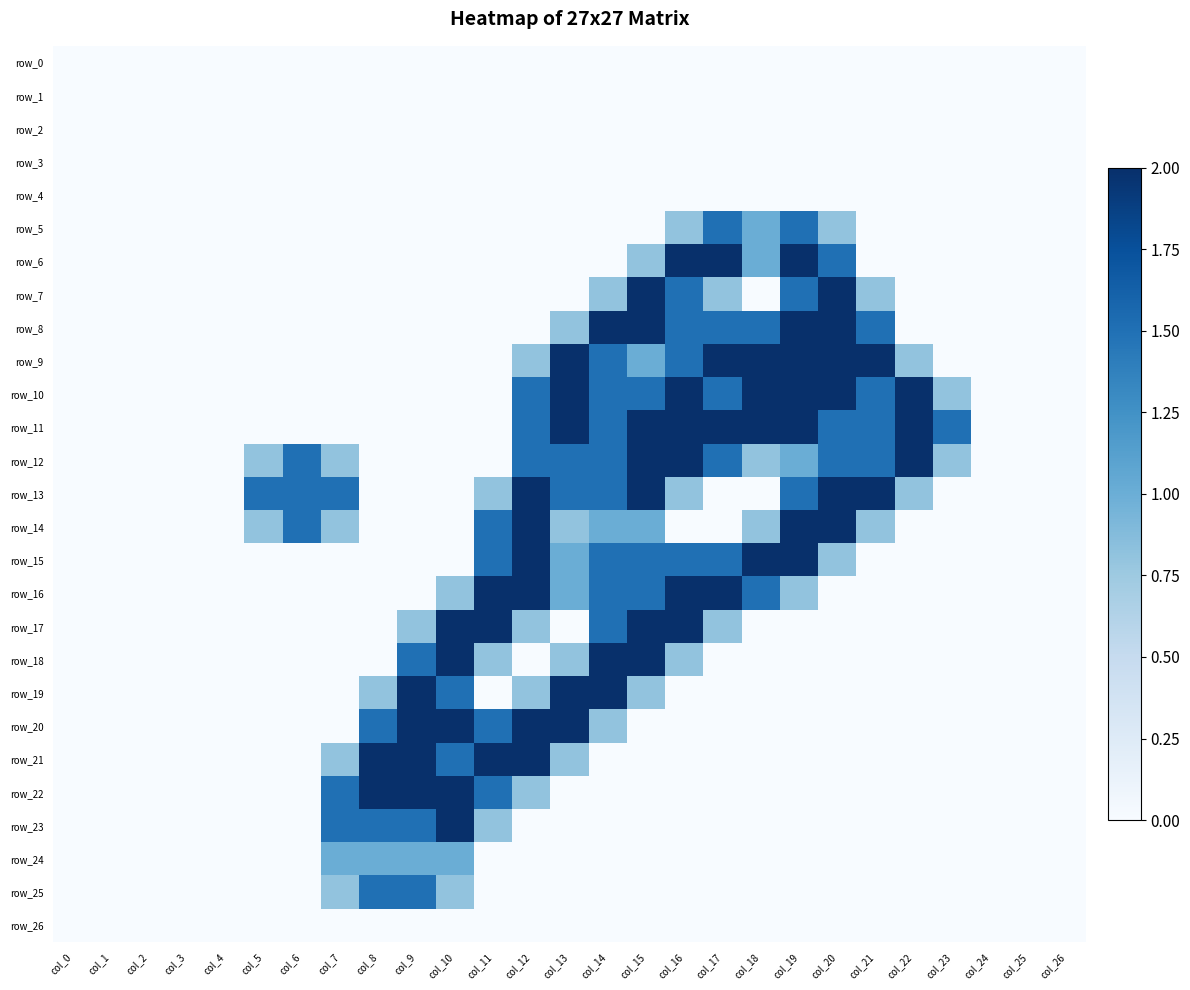

Rank the categories by row_18 value from lowest to highest.

col_0, col_1, col_2, col_3, col_4, col_5, col_6, col_7, col_8, col_12, col_17, col_18, col_19, col_20, col_21, col_22, col_23, col_24, col_25, col_26, col_11, col_13, col_16, col_9, col_10, col_14, col_15